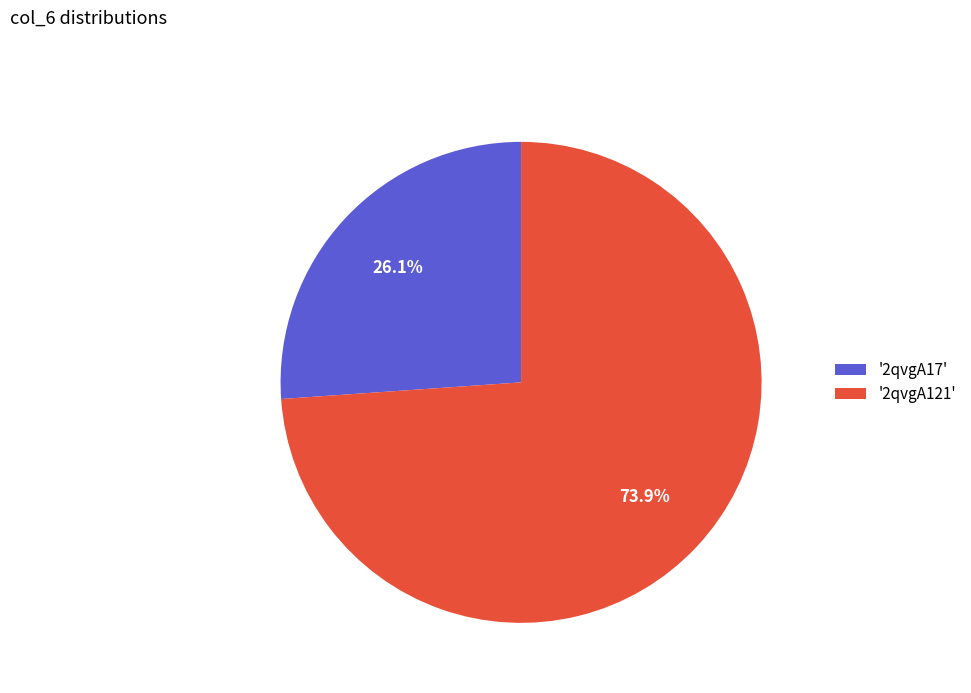

Approximately how many times larger is the value at '2qvgA121' compared to '2qvgA17'?

2.8